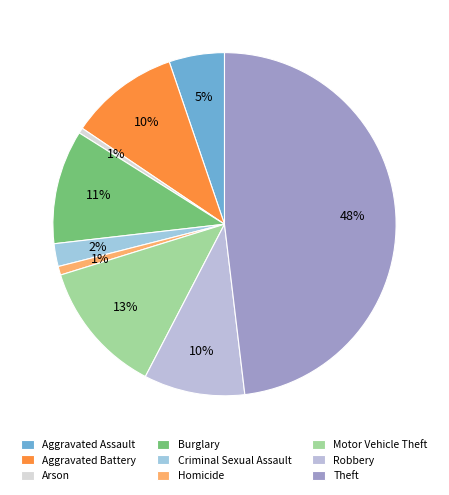

To the nearest percent, what percentage of the pie is Aggravated Assault?

5%